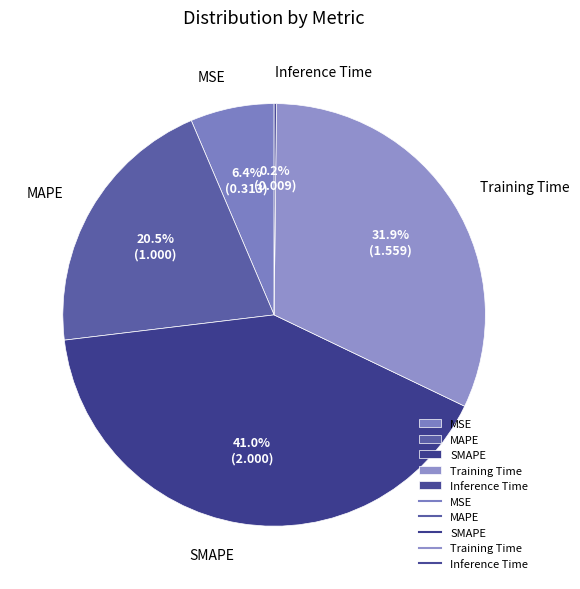

Which slice is the largest?

SMAPE